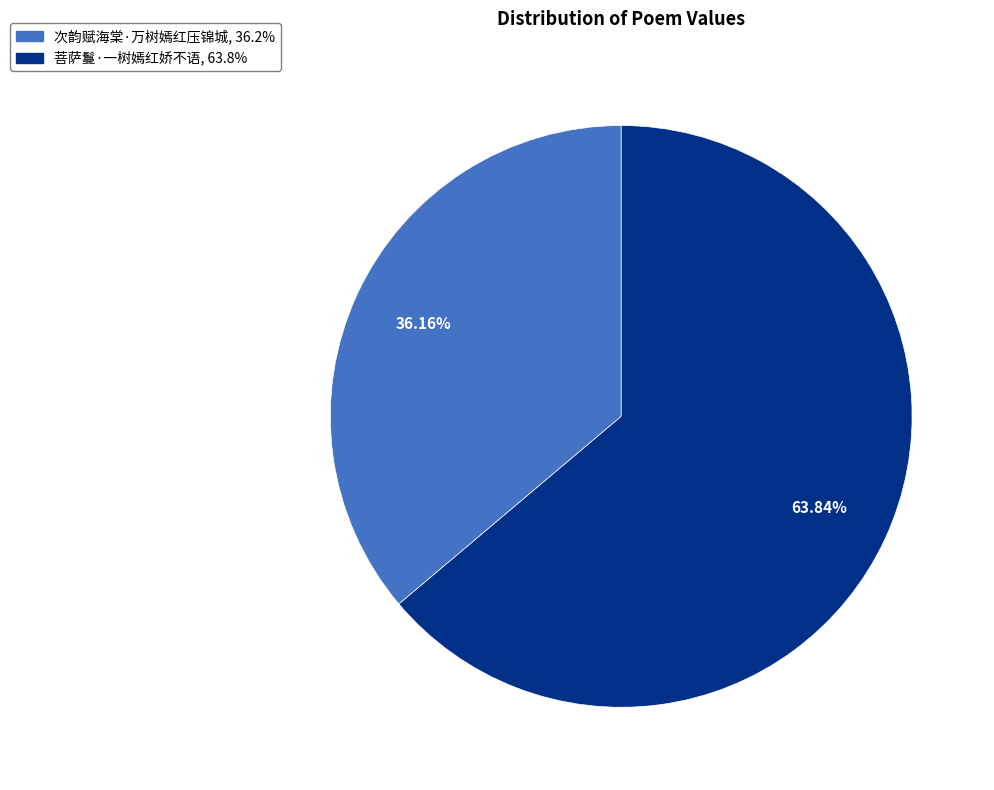

Which has a higher value, 次韵赋海棠·万树嫣红压锦城 or 菩萨鬘·一树嫣红娇不语?

菩萨鬘·一树嫣红娇不语